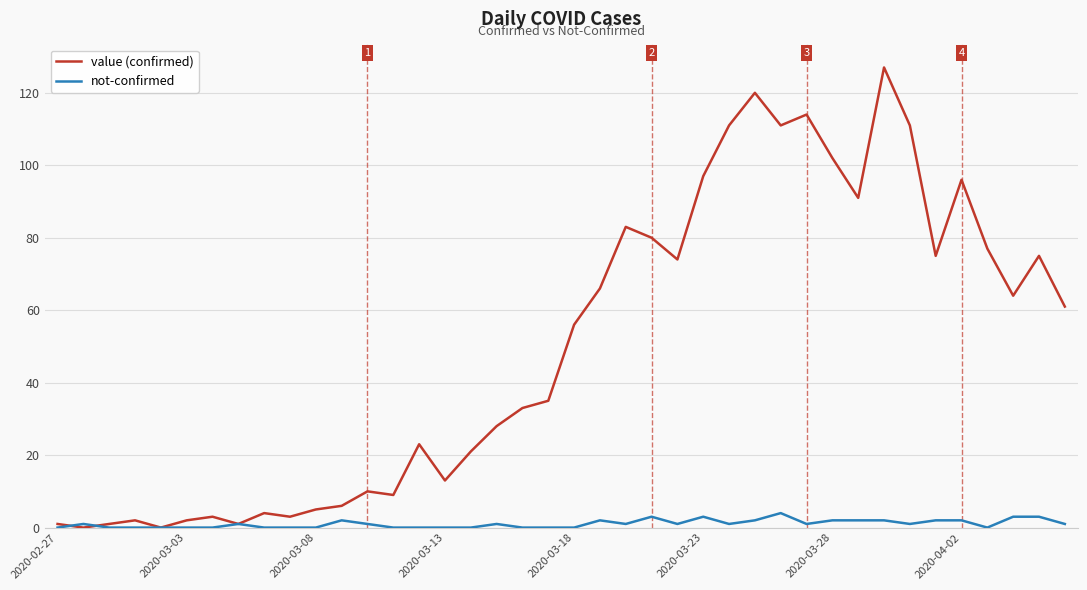

What are all the series names shown in the legend?

value (confirmed), not-confirmed